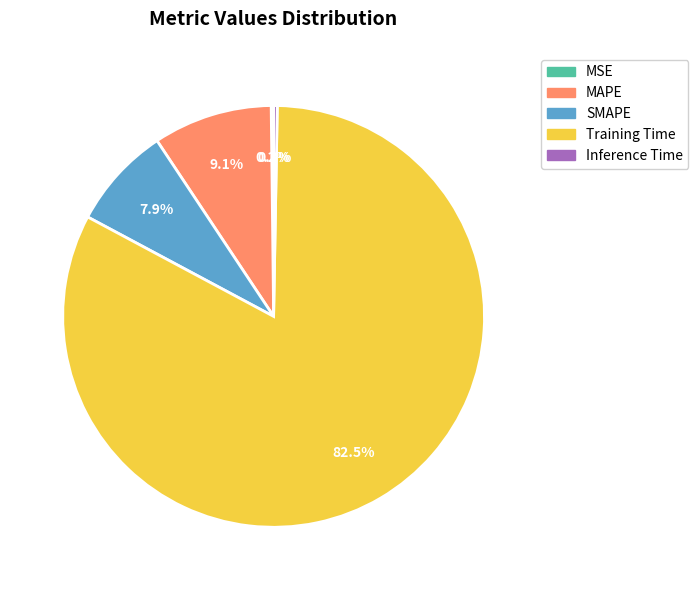

Which category accounts for the majority?

Training Time